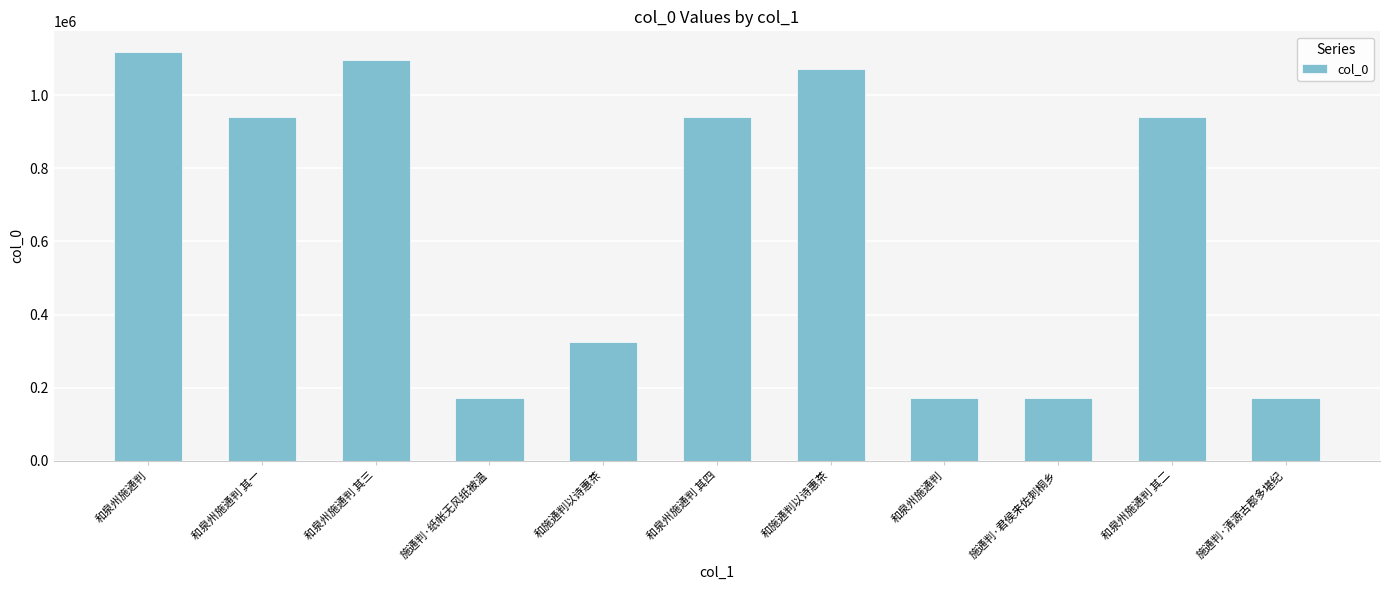

How many bars are there in total?

11